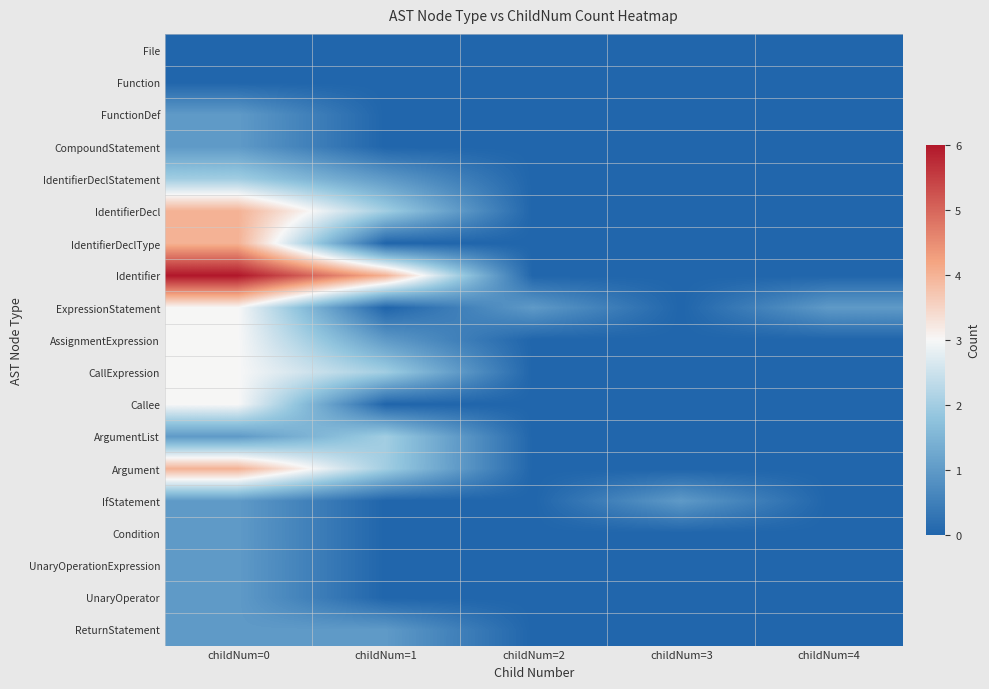

How many data points does each series have?

5